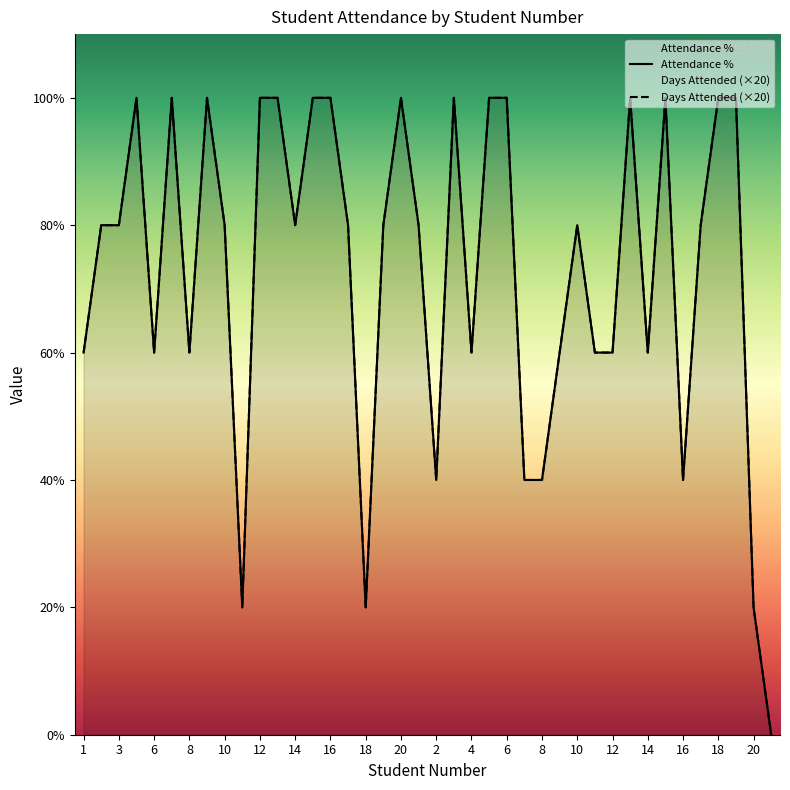

True or false: Days Attended and Attendance % intersect in this chart.

False